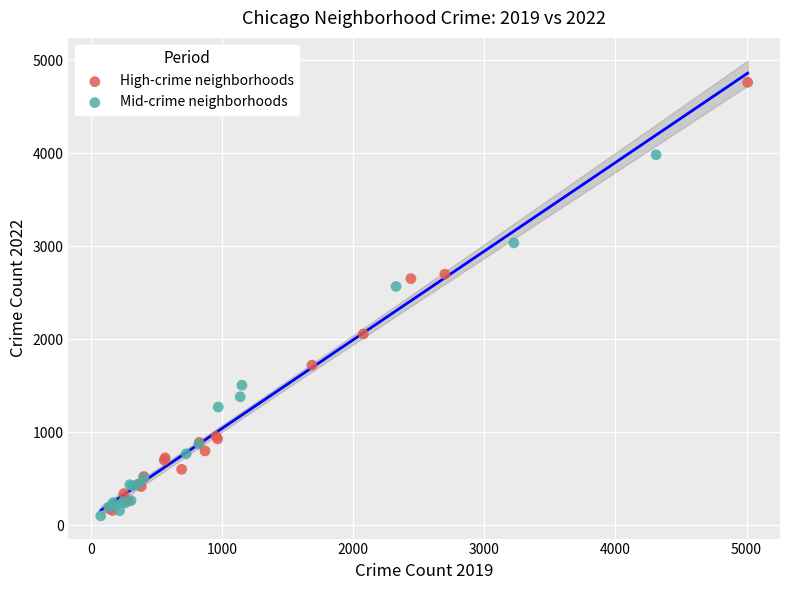

Which series has the widest spread of Y values?

High-crime neighborhoods